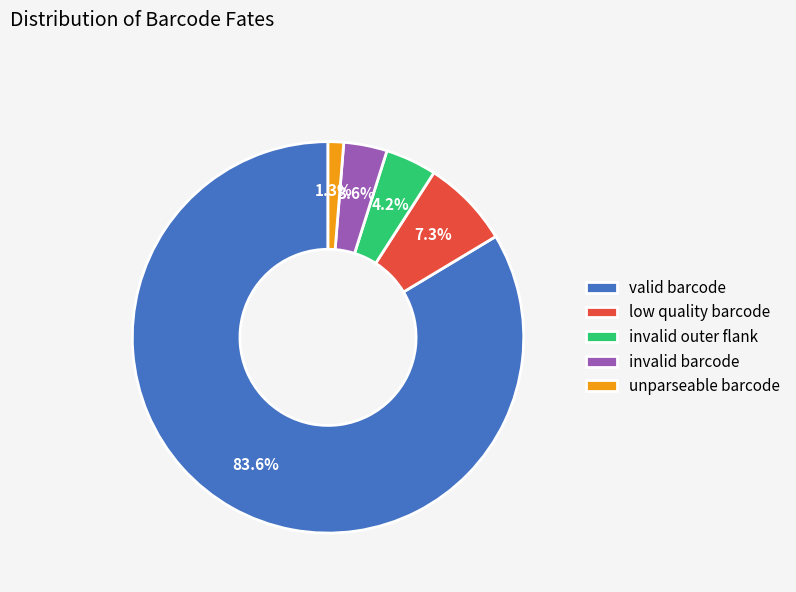

Does valid barcode account for over 50% of the chart?

Yes